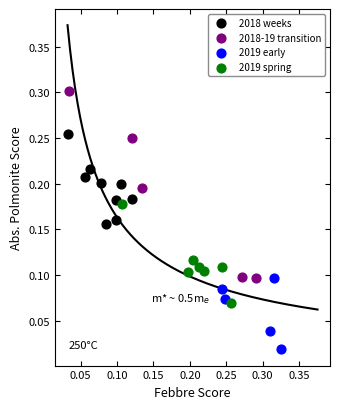

Which series has the widest spread of Y values?

2018-19 transition